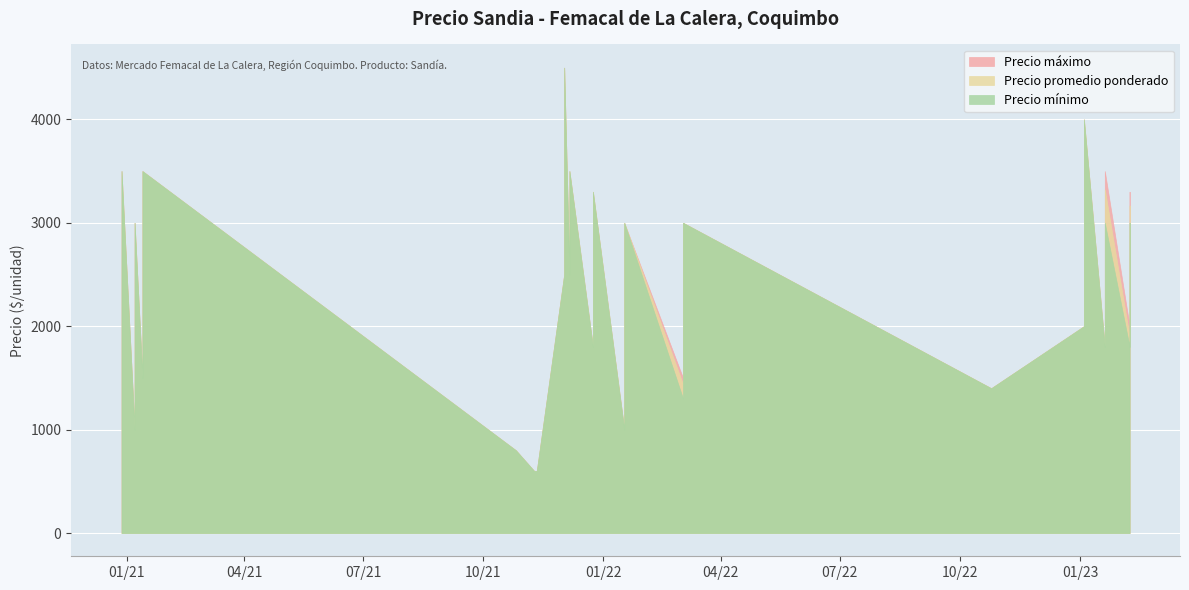

How many data points in Precio minimo are less than 2400?

20